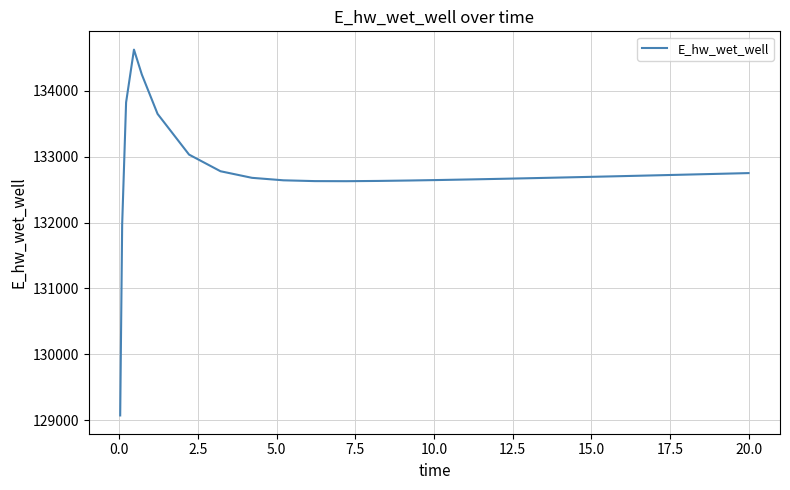

What is the maximum value shown in the chart?

134627.7